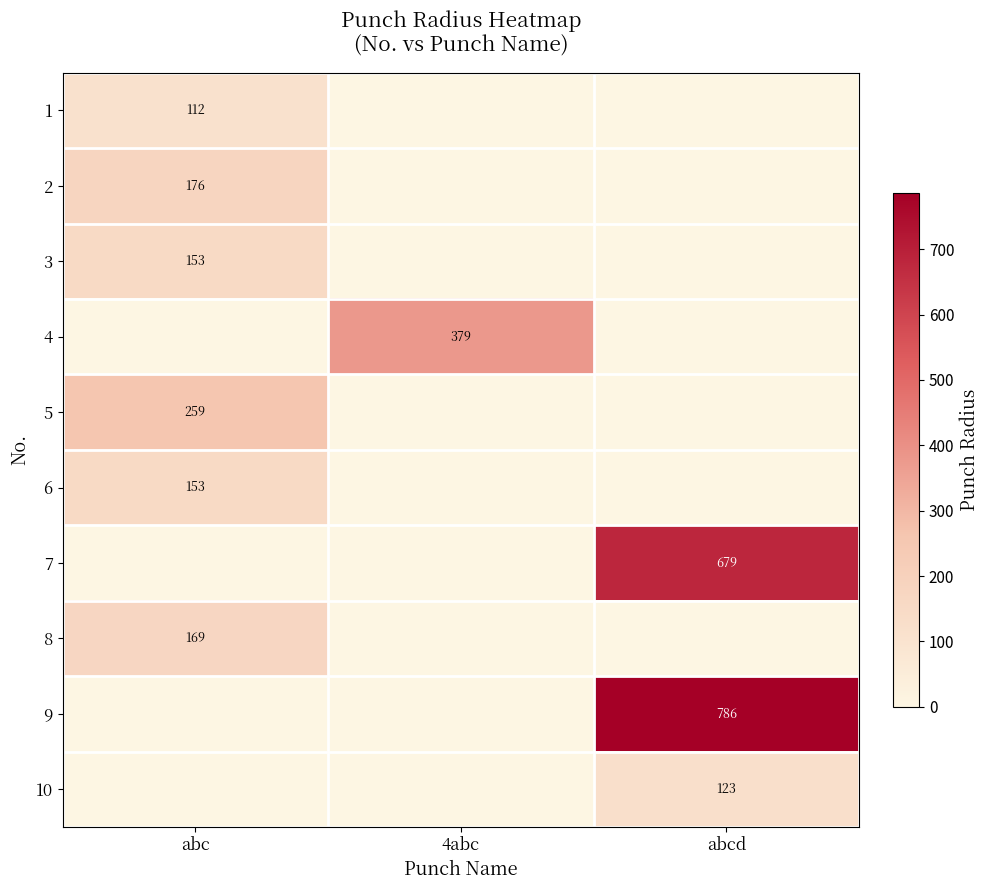

Which series has the largest total across all categories?

9